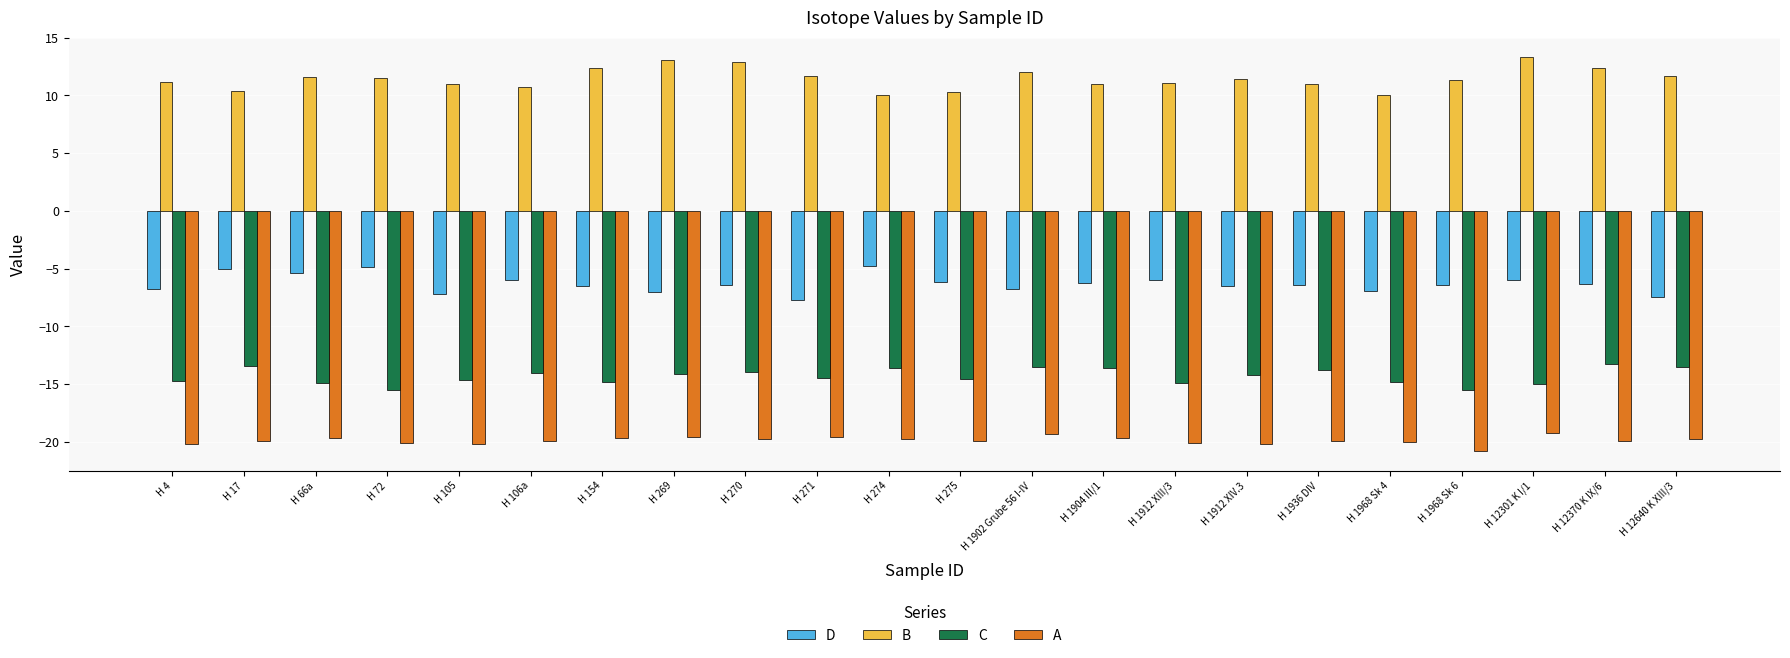

What is the value of the A bar at the 3rd from the left?

-19.7